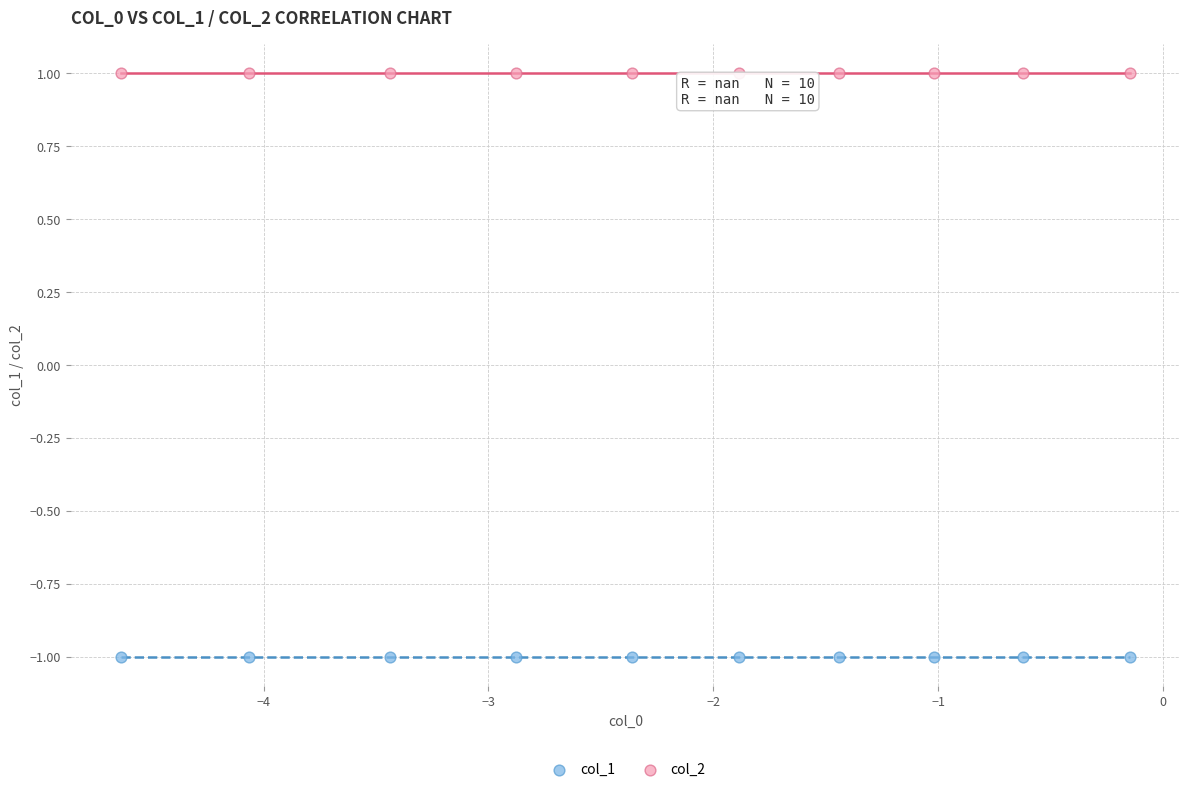

Which series reaches the minimum Y coordinate?

col_1